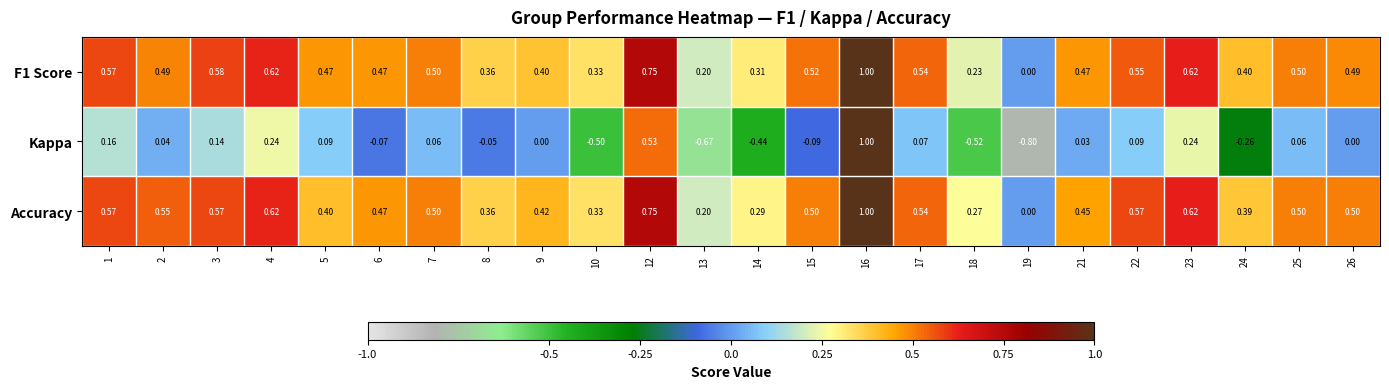

Between 2 and 12, which series saw the biggest shift?

Kappa